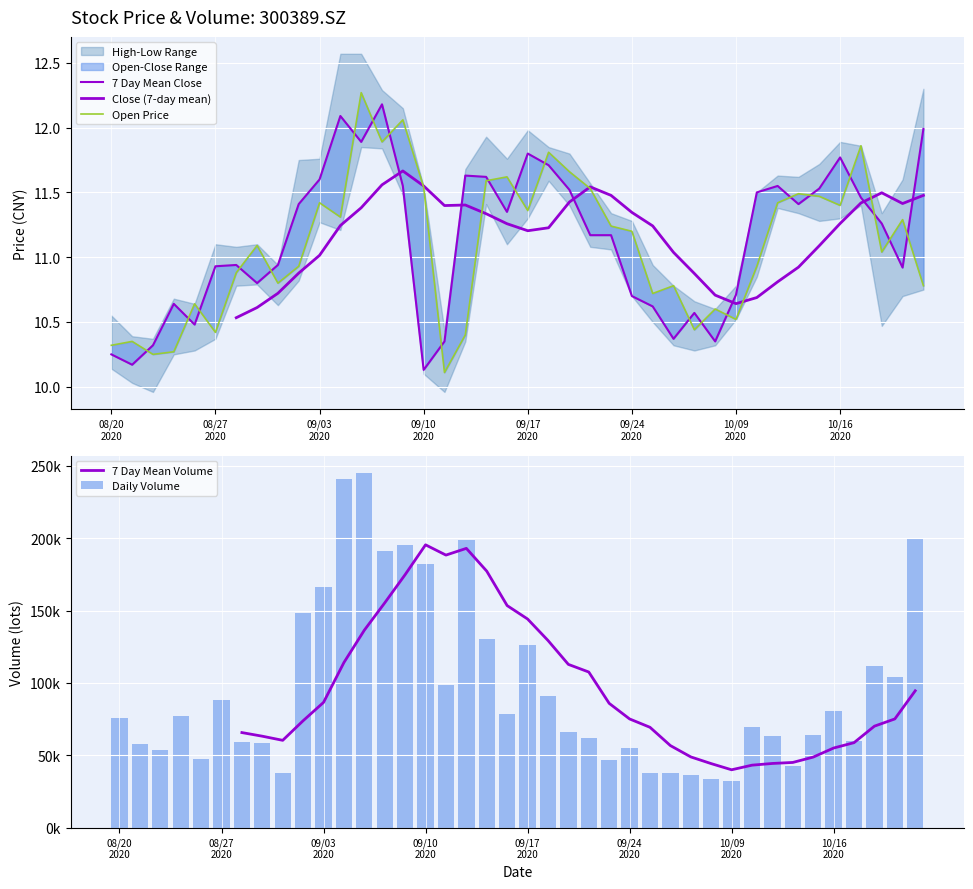

True or false: Close (7-day mean) has a value of 4.2 at 37.

False